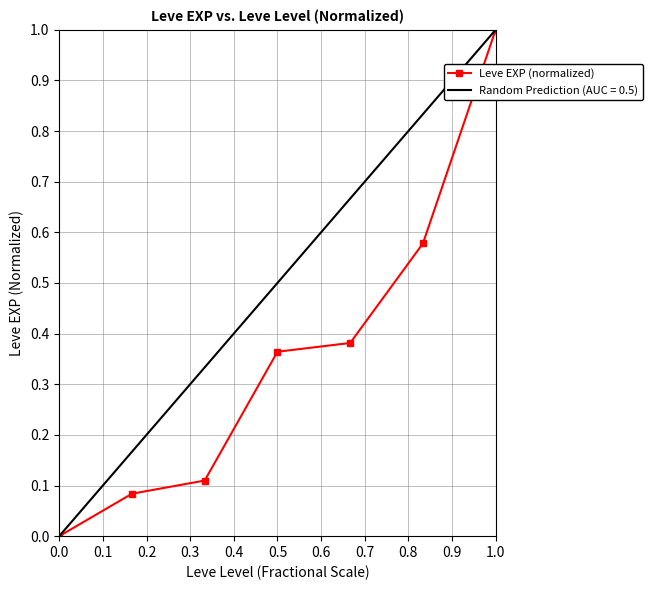

What is the value of the 3rd point from the left?

0.1